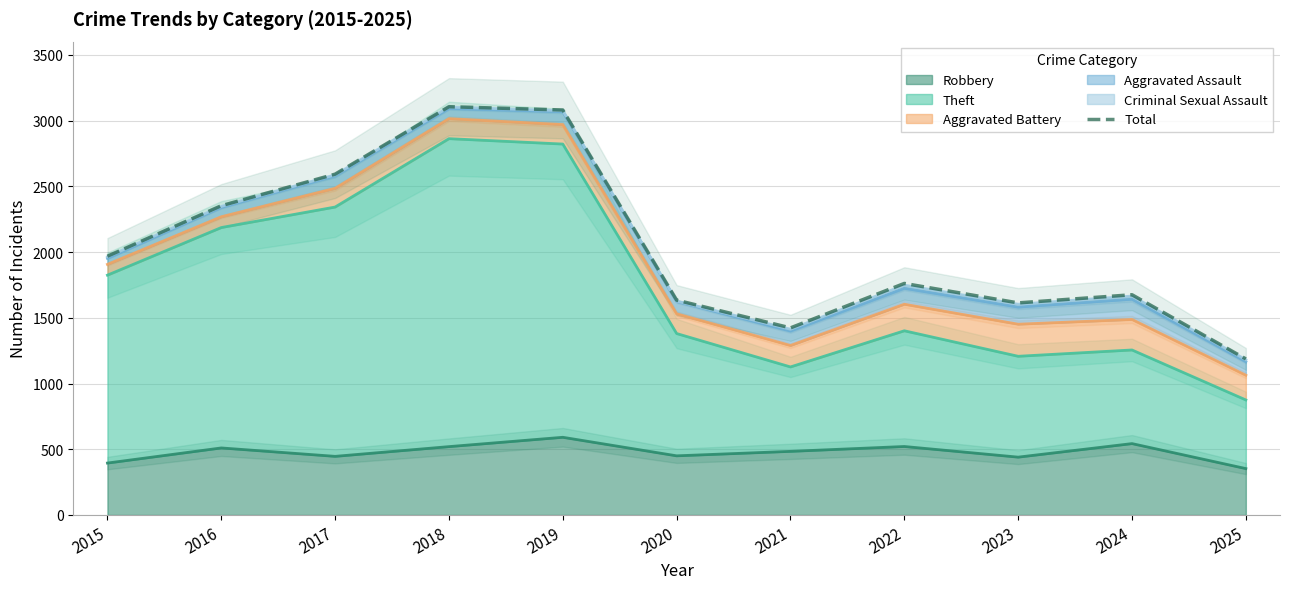

Rank the categories by value from highest to lowest.

2018, 2019, 2017, 2016, 2015, 2022, 2024, 2020, 2023, 2021, 2025